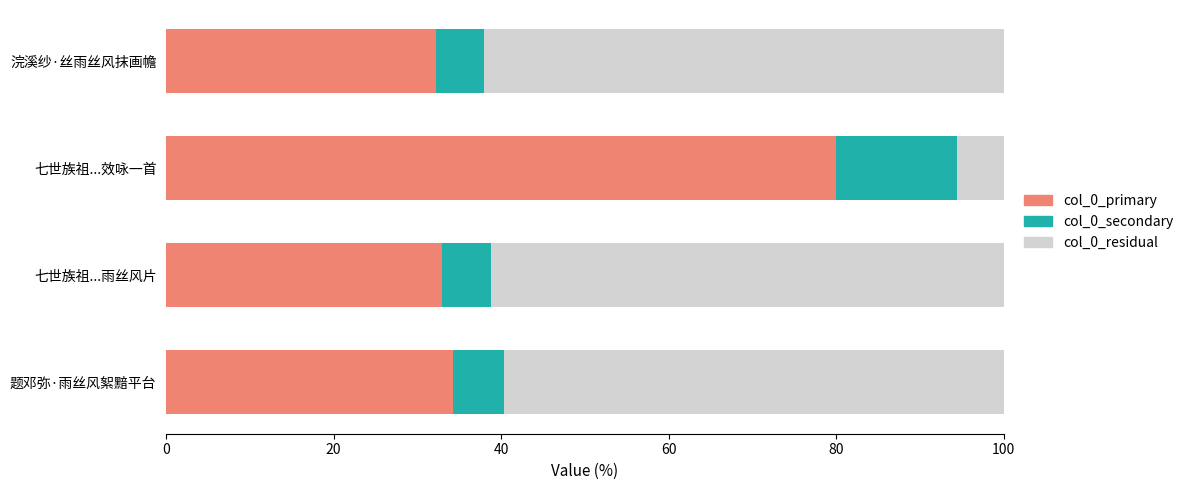

At which label does col_0_primary reach its peak?

七世族祖...效咏一首